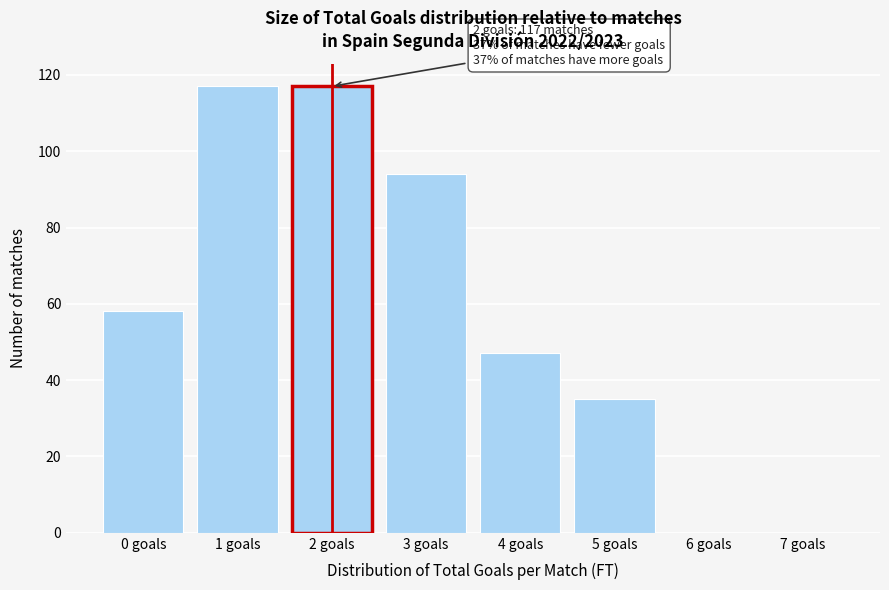

Reading left to right, what are all the values shown in this chart?

0 goals=58	1 goals=117	2 goals=117	3 goals=94	4 goals=47	5 goals=35	6 goals=0	7 goals=0